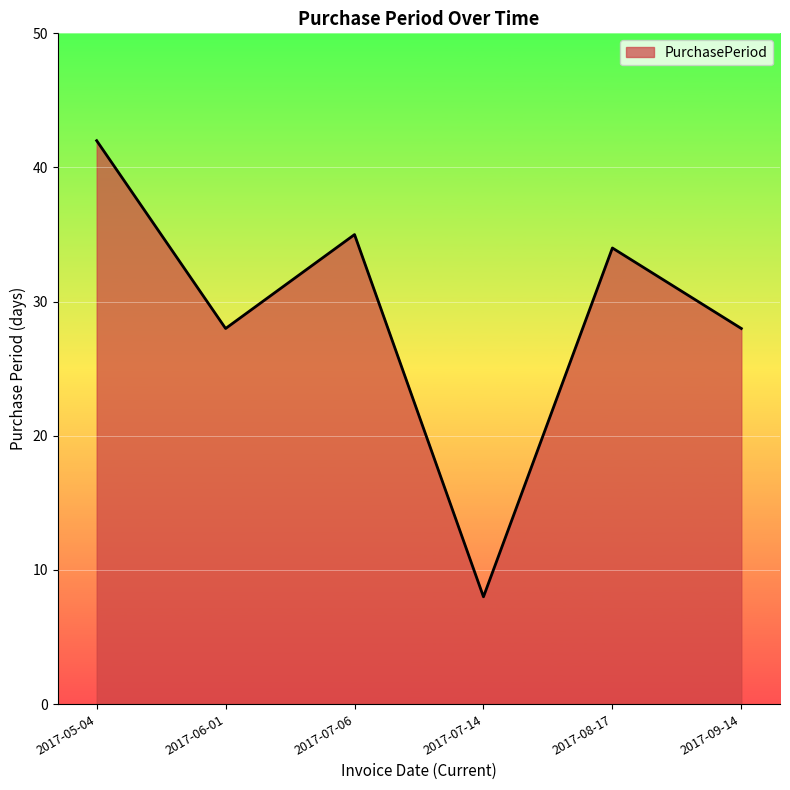

What position from the left is 2017-09-14?

6